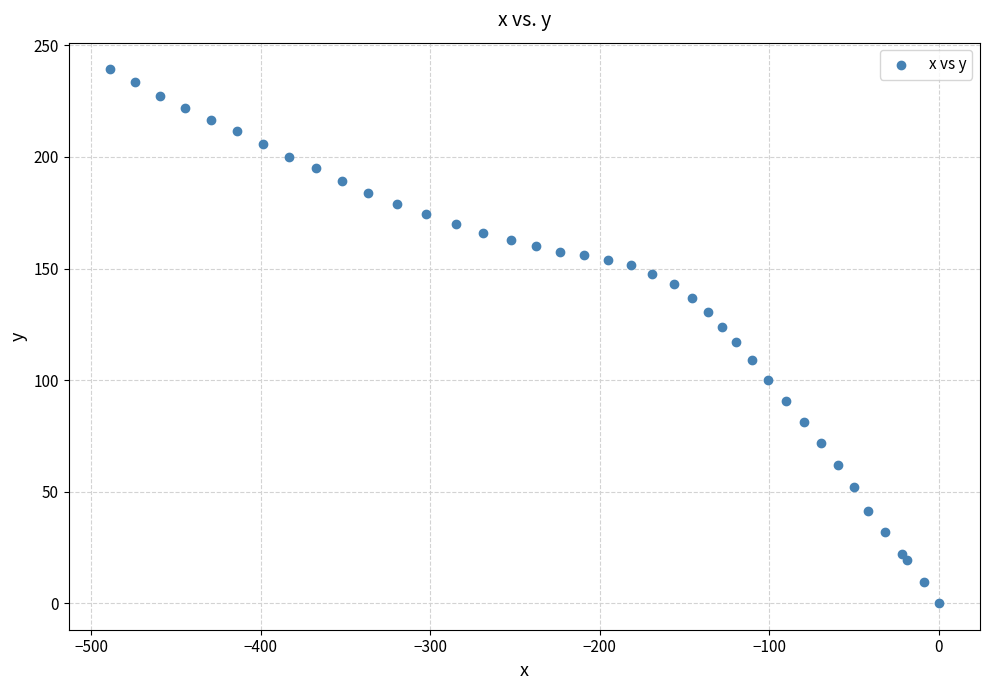

What is the range of X values (max minus min)?

488.9